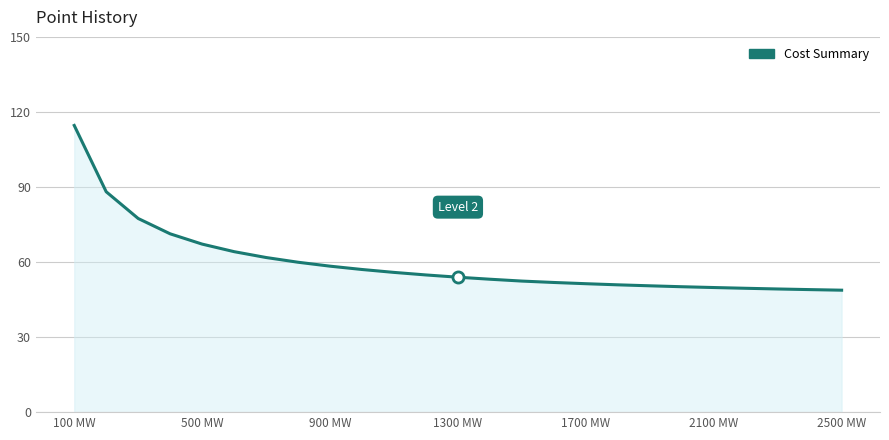

What is the maximum value shown in the chart?

114.6